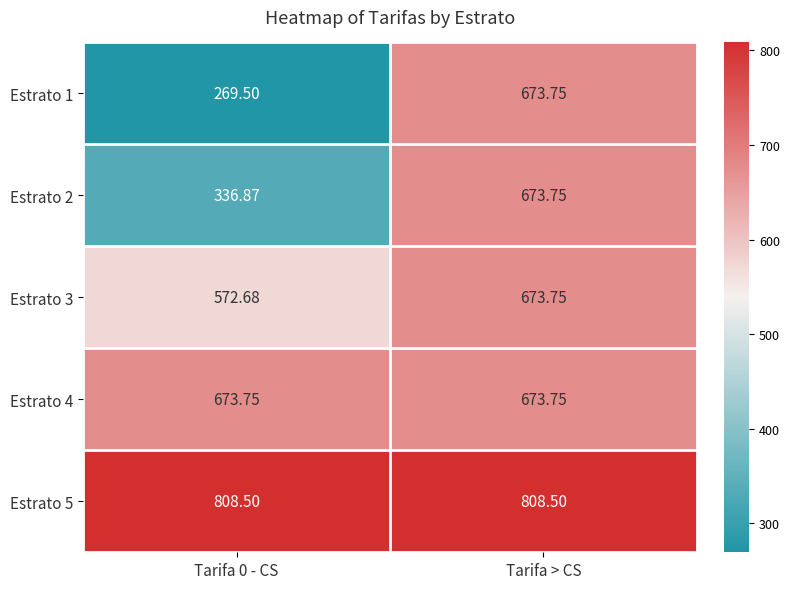

Which category has the highest value in the Estrato 1 series?

Tarifa > CS